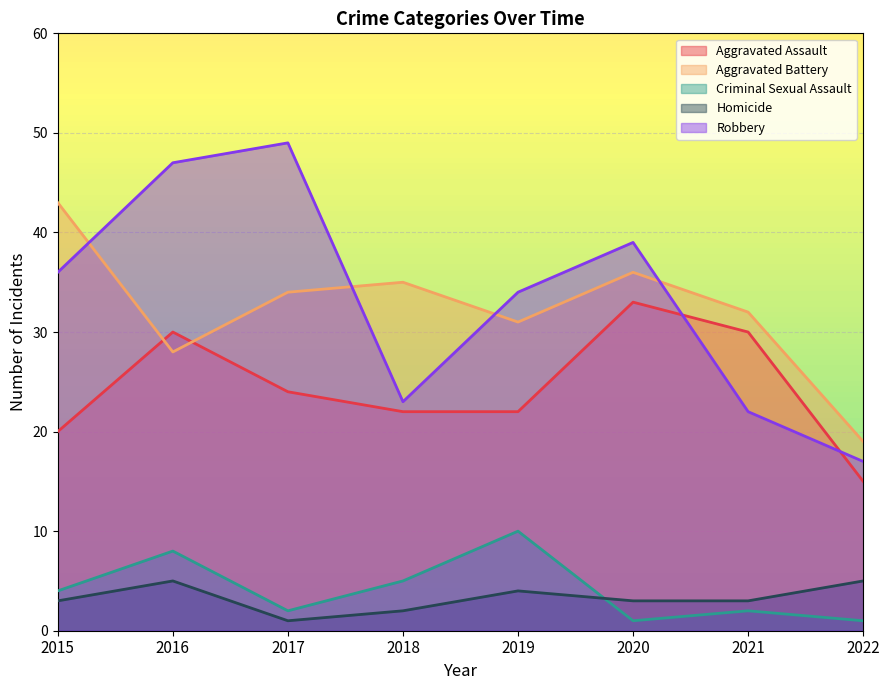

What is the greatest value displayed?

49